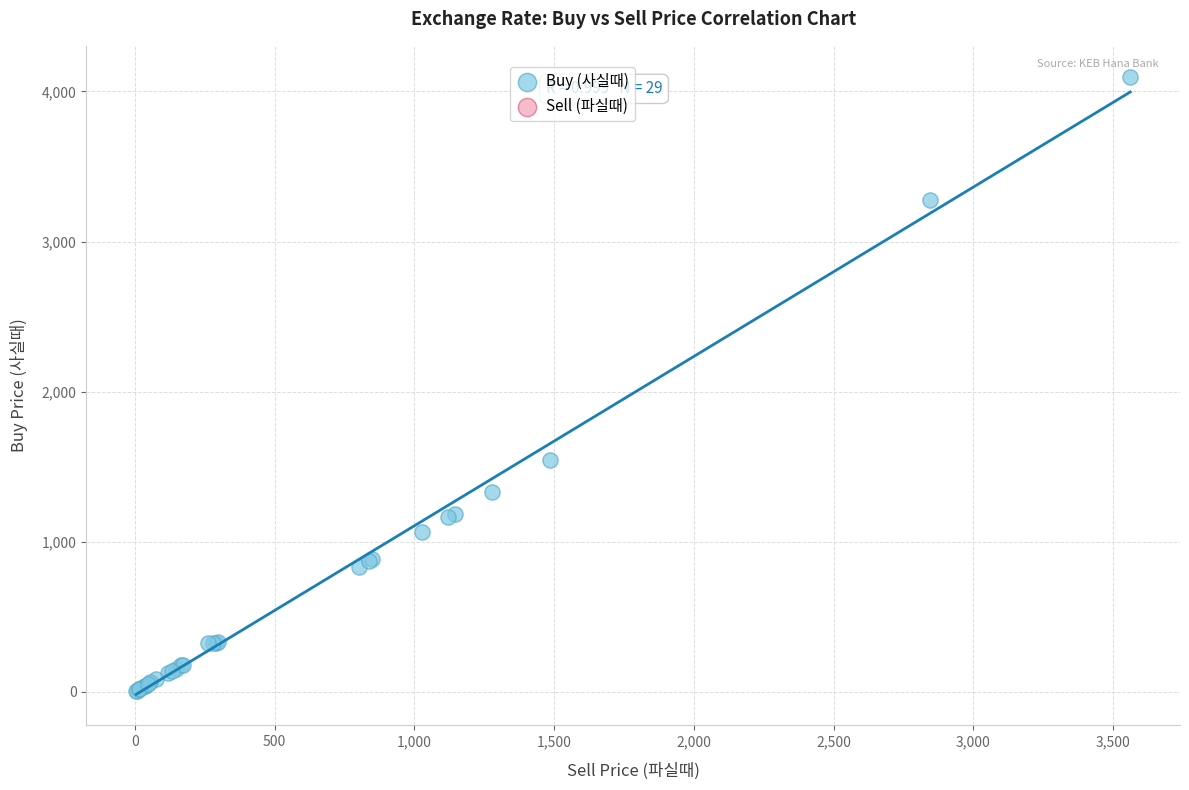

What Y value in the scatter plot is closest to 2051?

1544.9